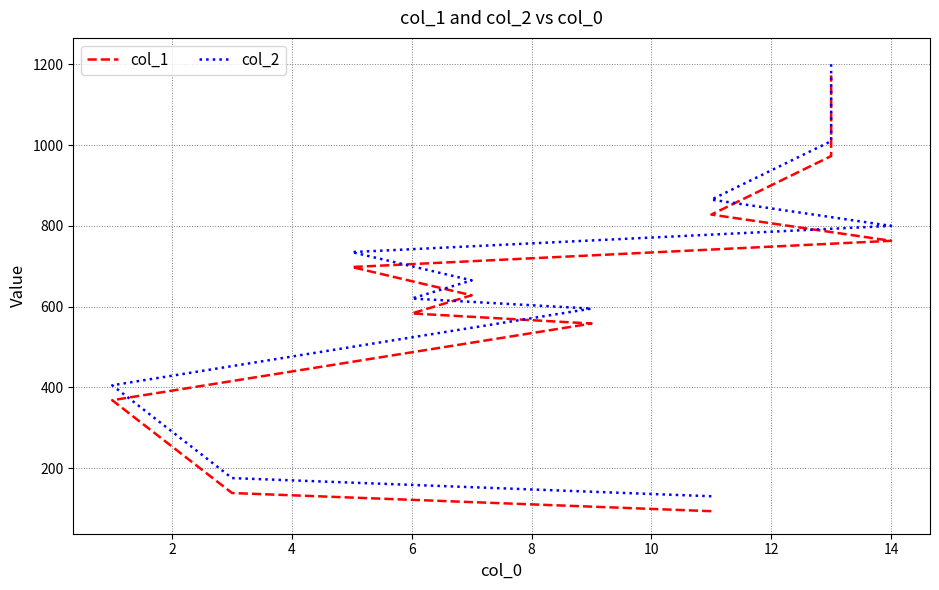

What are all the series names shown in the legend?

col_1, col_2